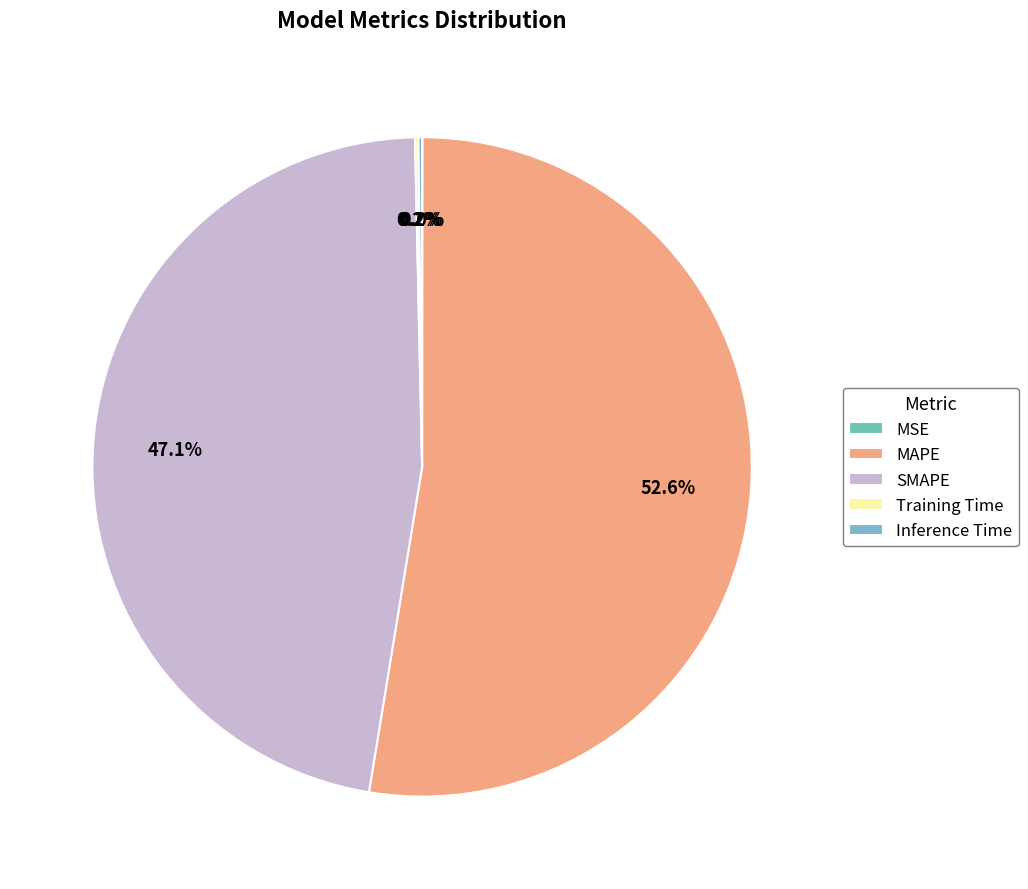

How many segments does this pie chart have?

5